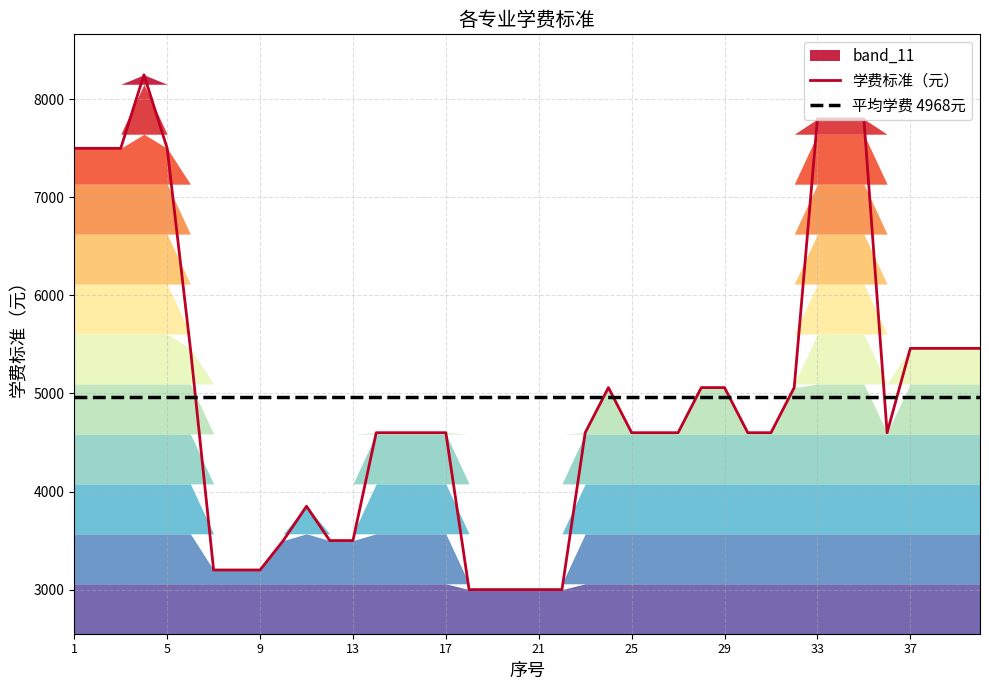

Which series ends up on top after the final intersection of 学费标准（元） and 平均学费 4968元?

学费标准（元）